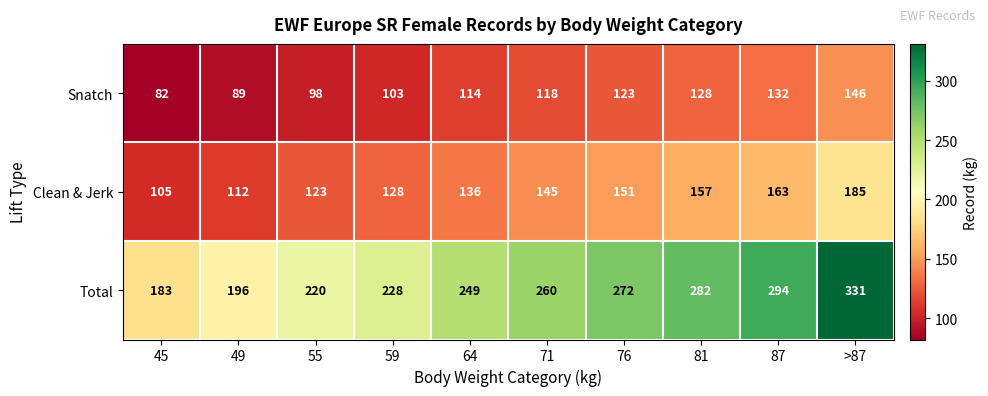

Which category has the highest value in the Clean & Jerk series?

>87